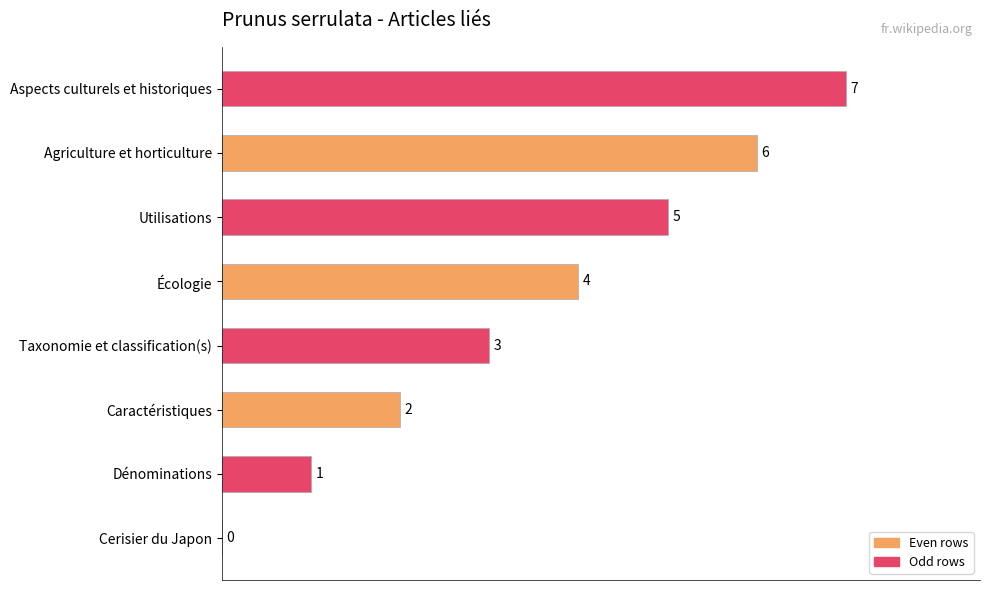

How many values are between 2 and 6?

5